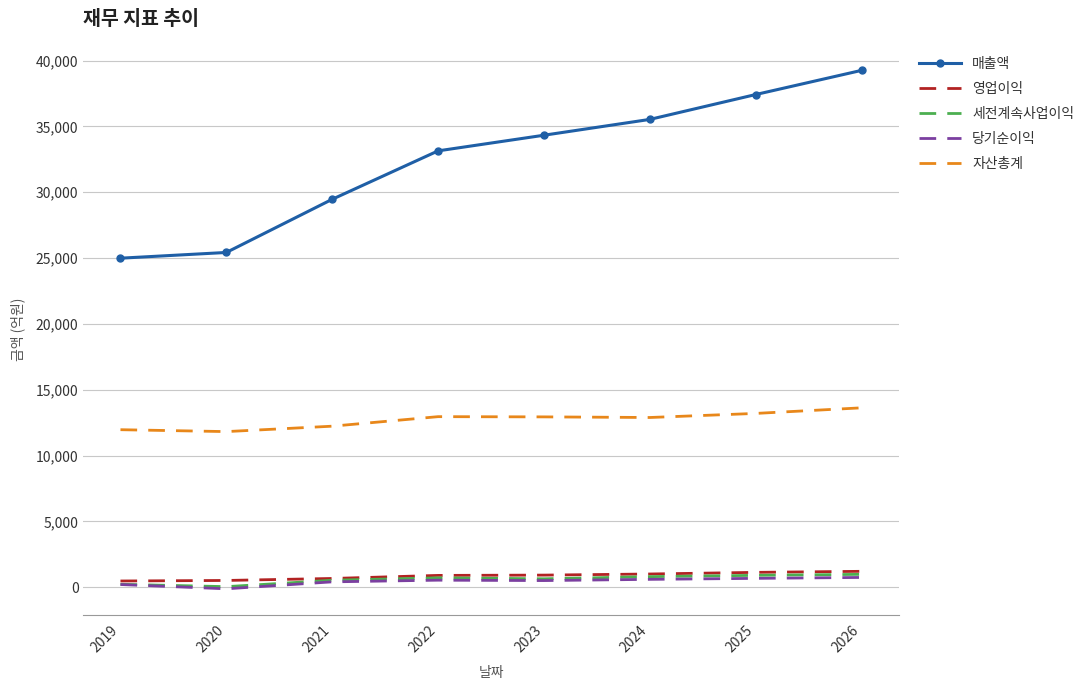

Between 2020 and 2022, which series saw the biggest shift?

매출액